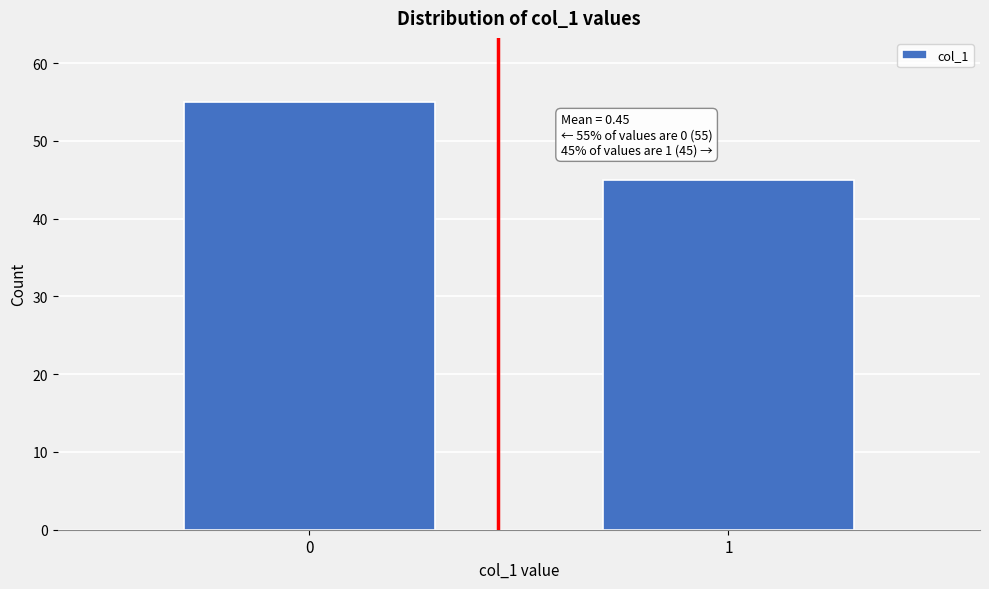

Reading right to left, extract all data points from this chart.

1=45	0=55